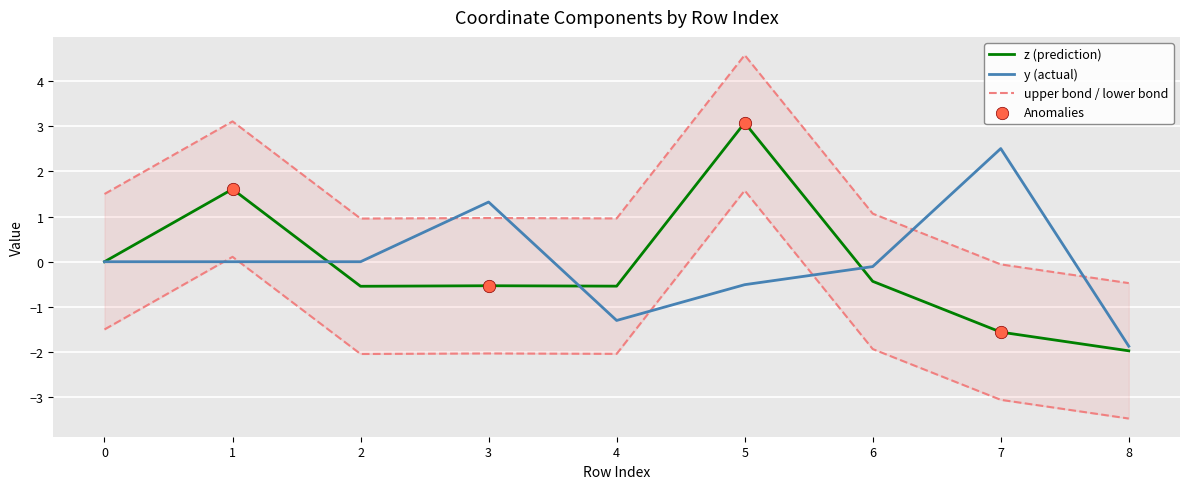

The value of z (prediction) at 3 is -0.5. True or false?

True